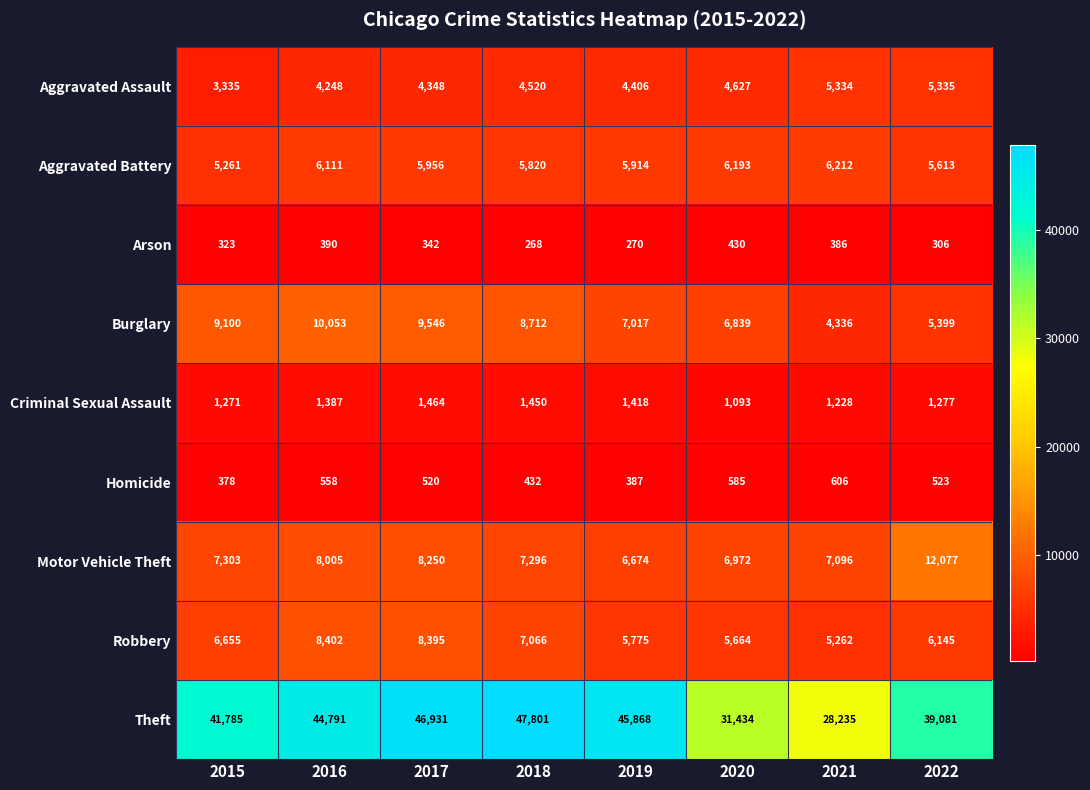

At which category is the sum across all series the highest?

2017